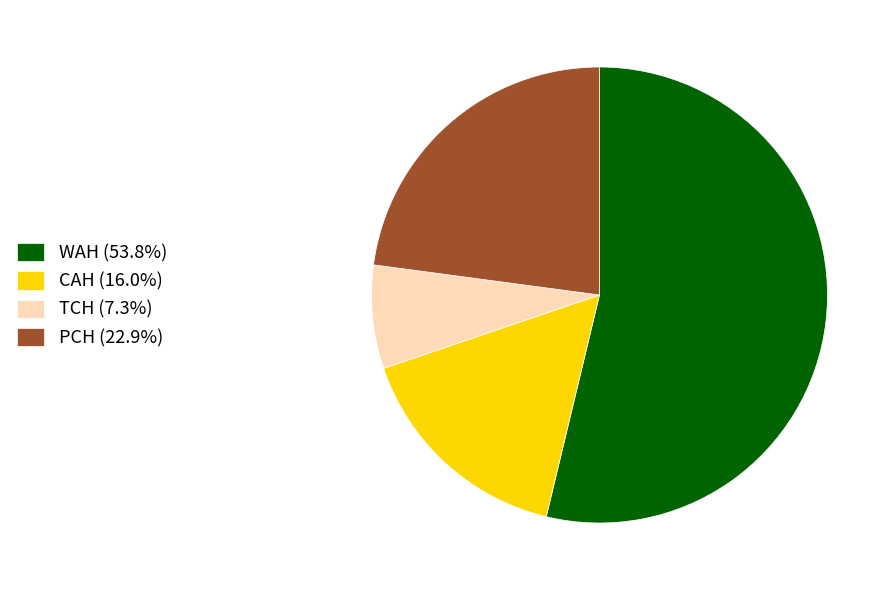

Is WAH (53.8%) the majority of the pie?

Yes